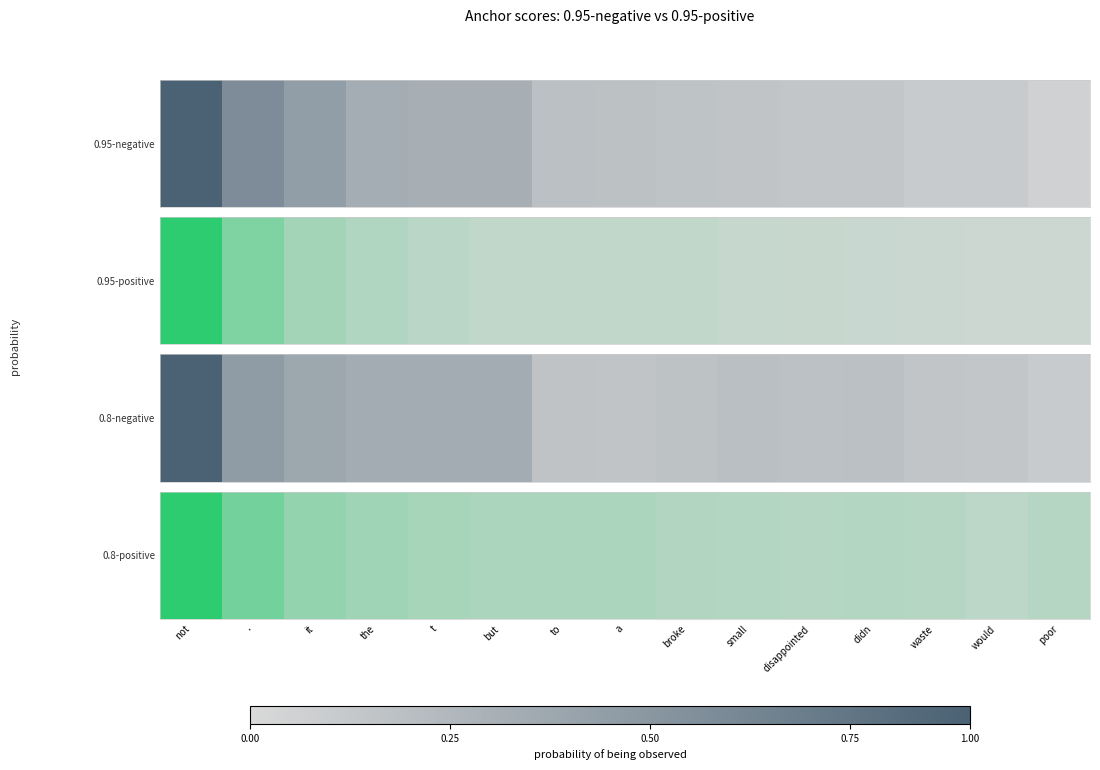

Which label corresponds to the smallest value in the chart?

would